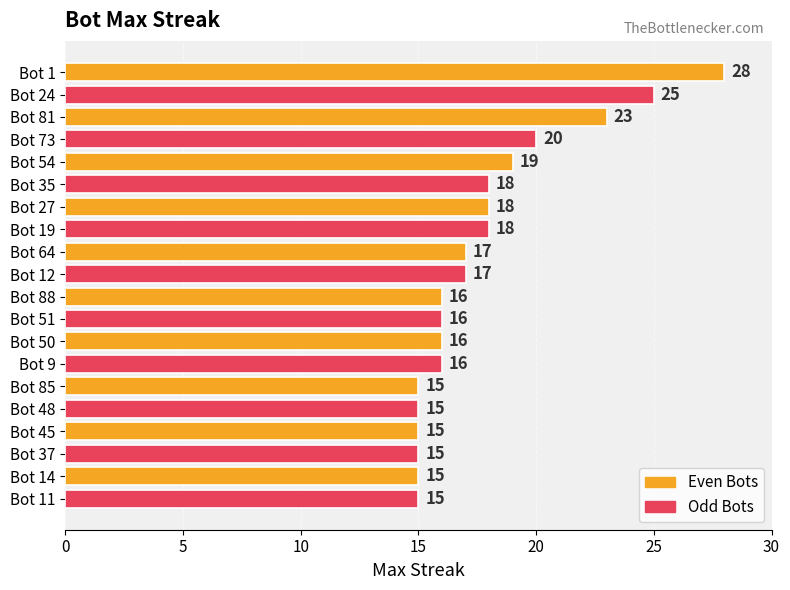

How many categories are shown in the chart?

20